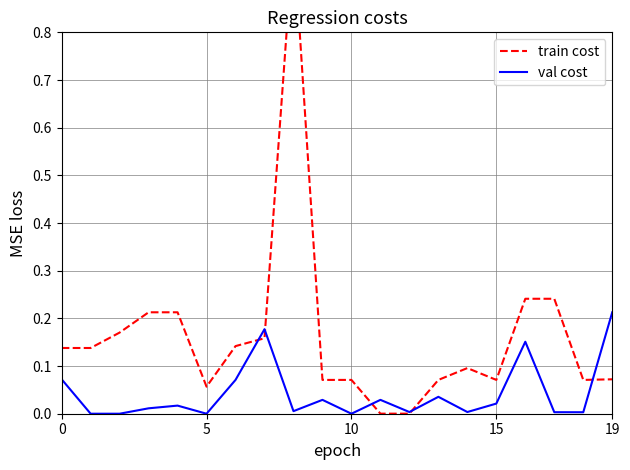

Is it true that train cost equals 0.1 at 9?

False